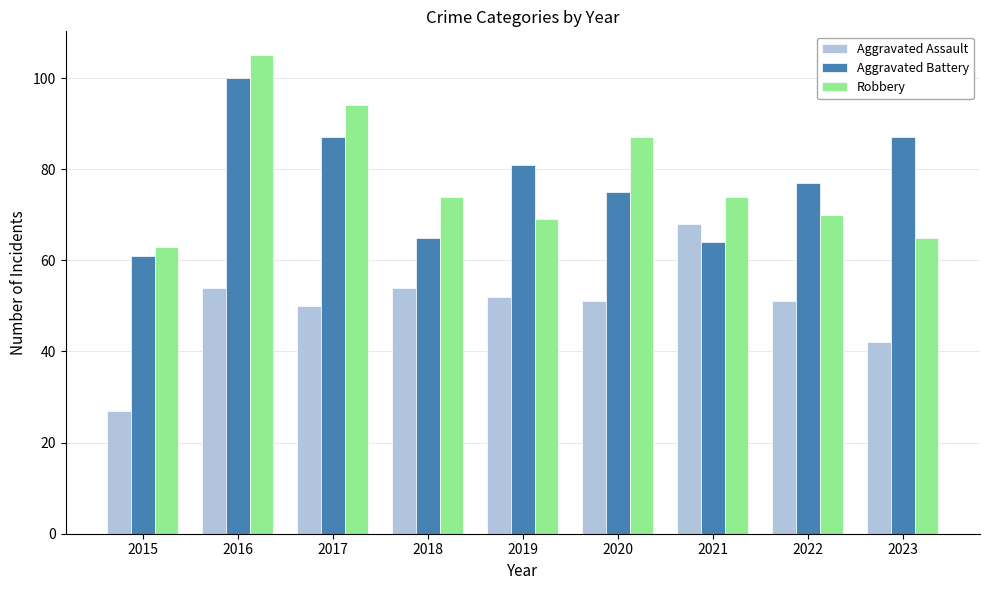

What is the difference between the maximum and minimum values in the Robbery series?

42